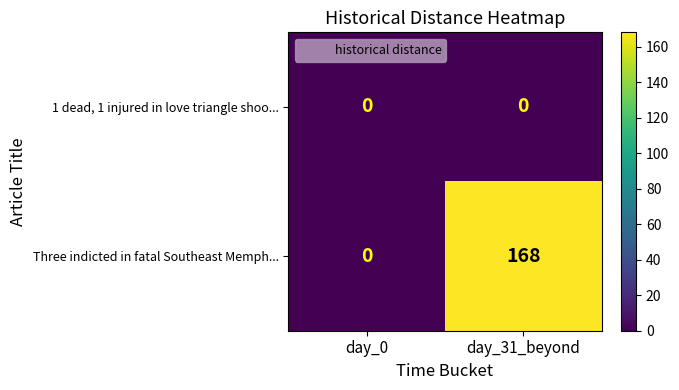

How many series are shown in this chart?

2